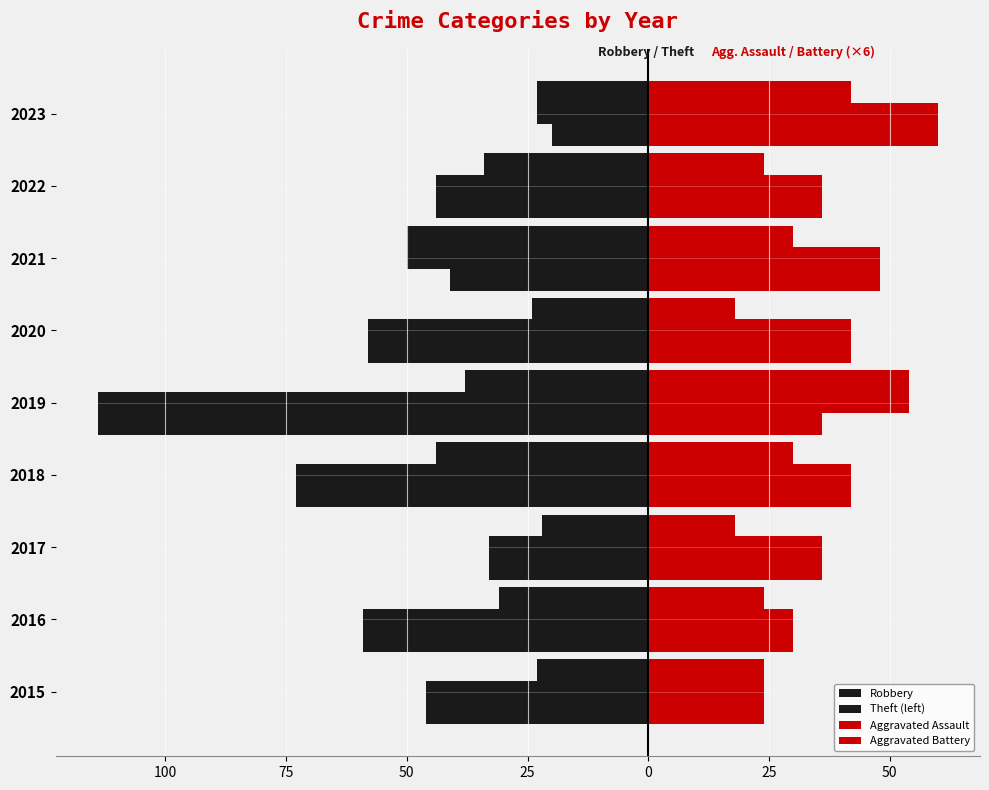

Does the chart contain any negative values?

Yes